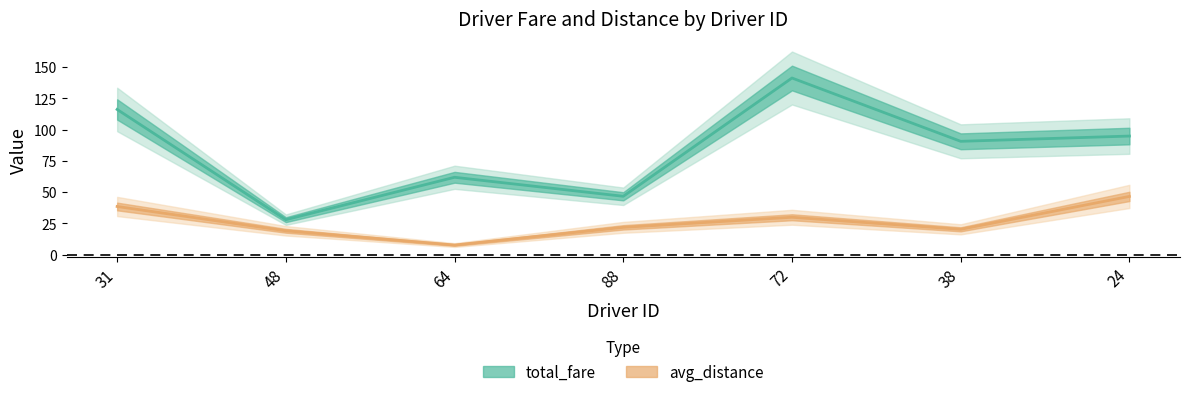

At which category is the sum across all series the highest?

72